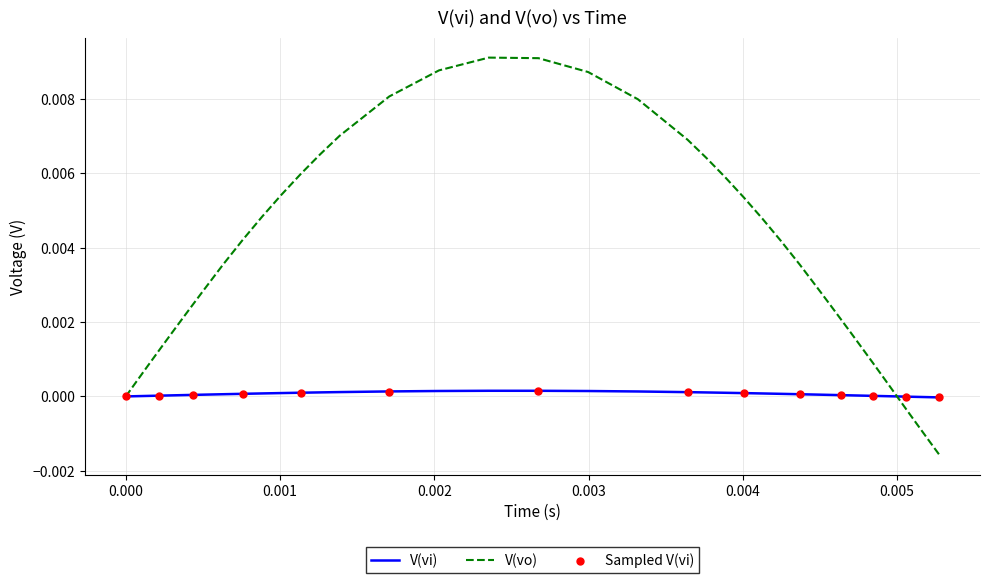

Which series reaches the maximum Y coordinate?

V_vo